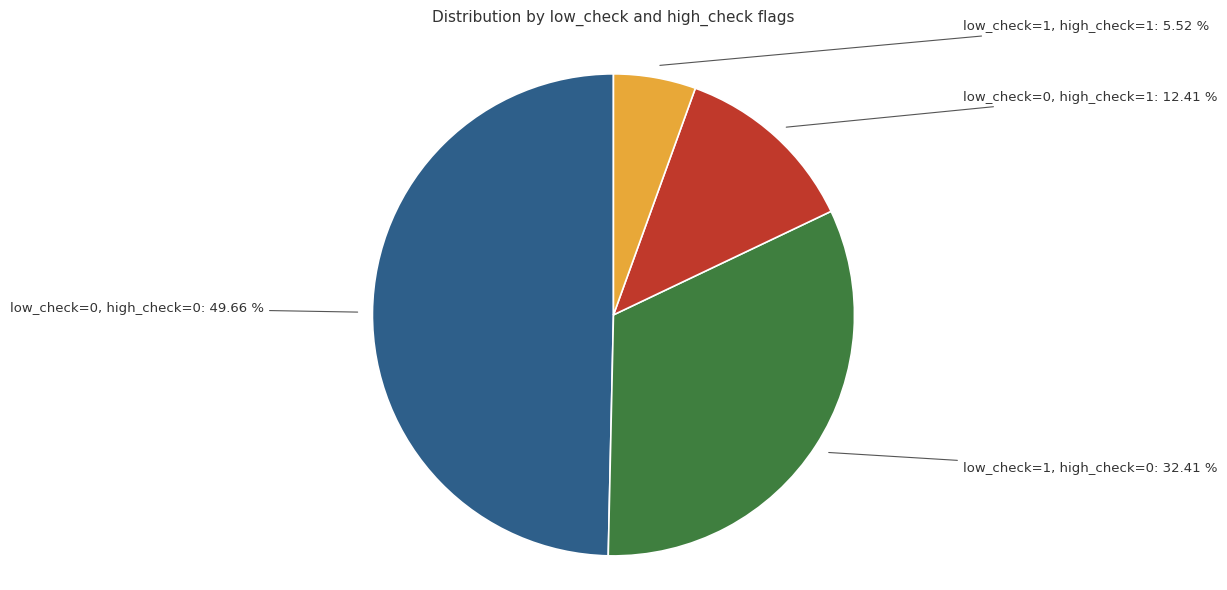

Is there a majority slice in this chart?

No